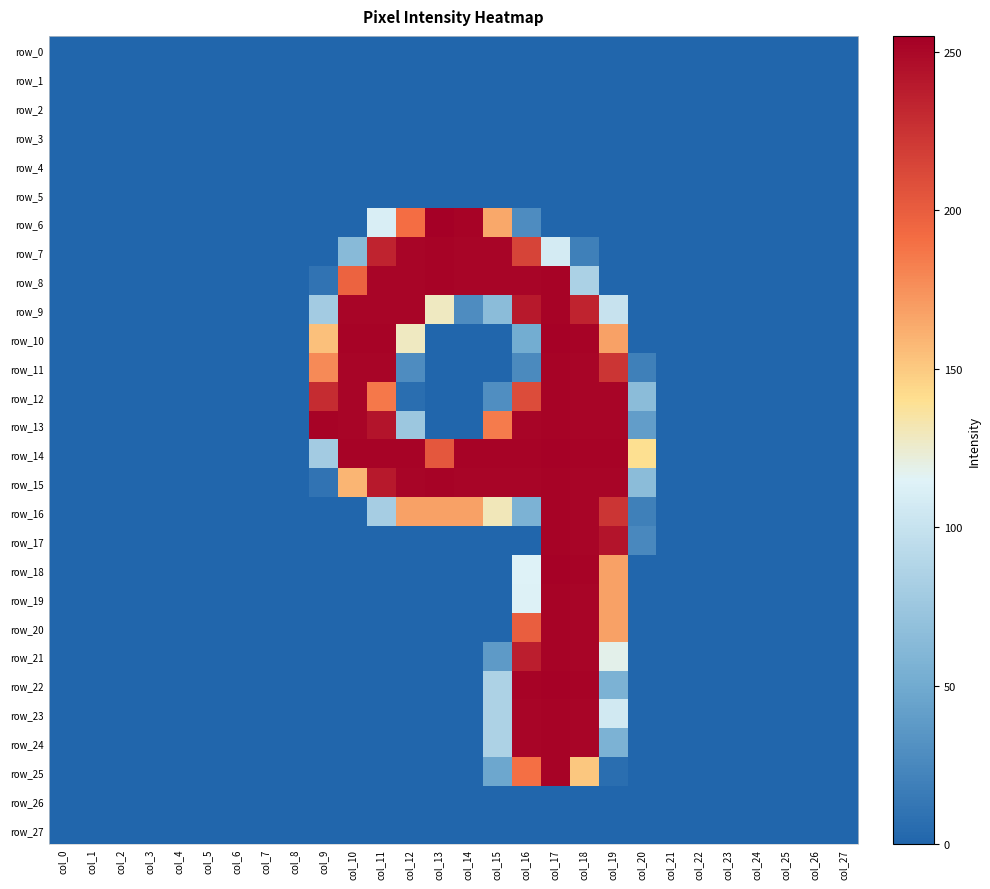

Between col_21 and col_1, which is larger?

col_21